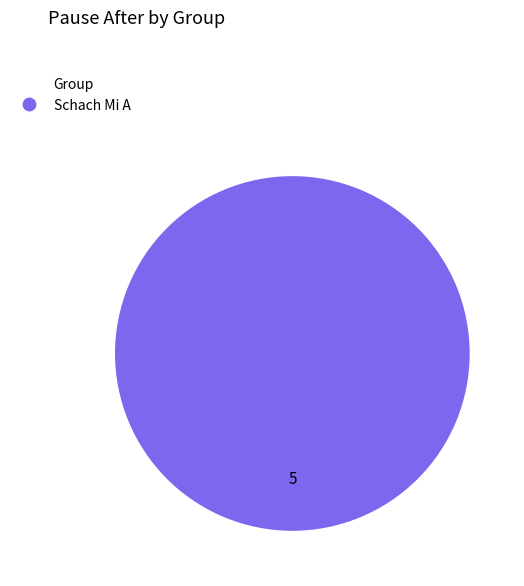

Does any single category account for the majority?

Yes